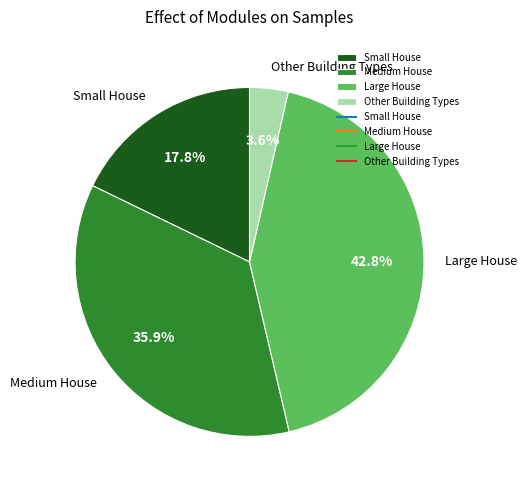

Between Small House and Other Building Types, which is larger?

Small House